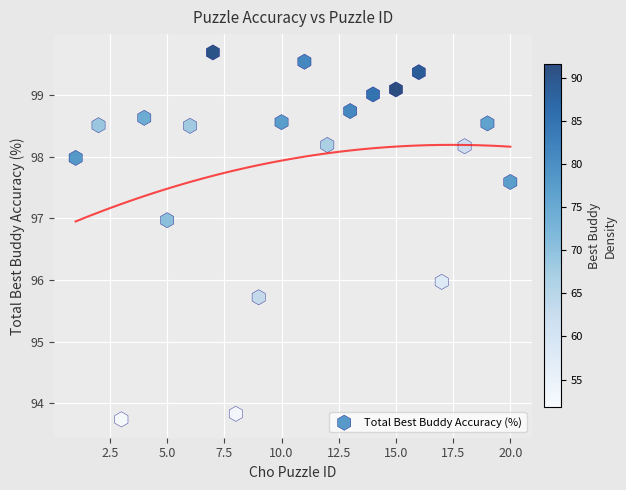

What is the range of X values (max minus min)?

19.0